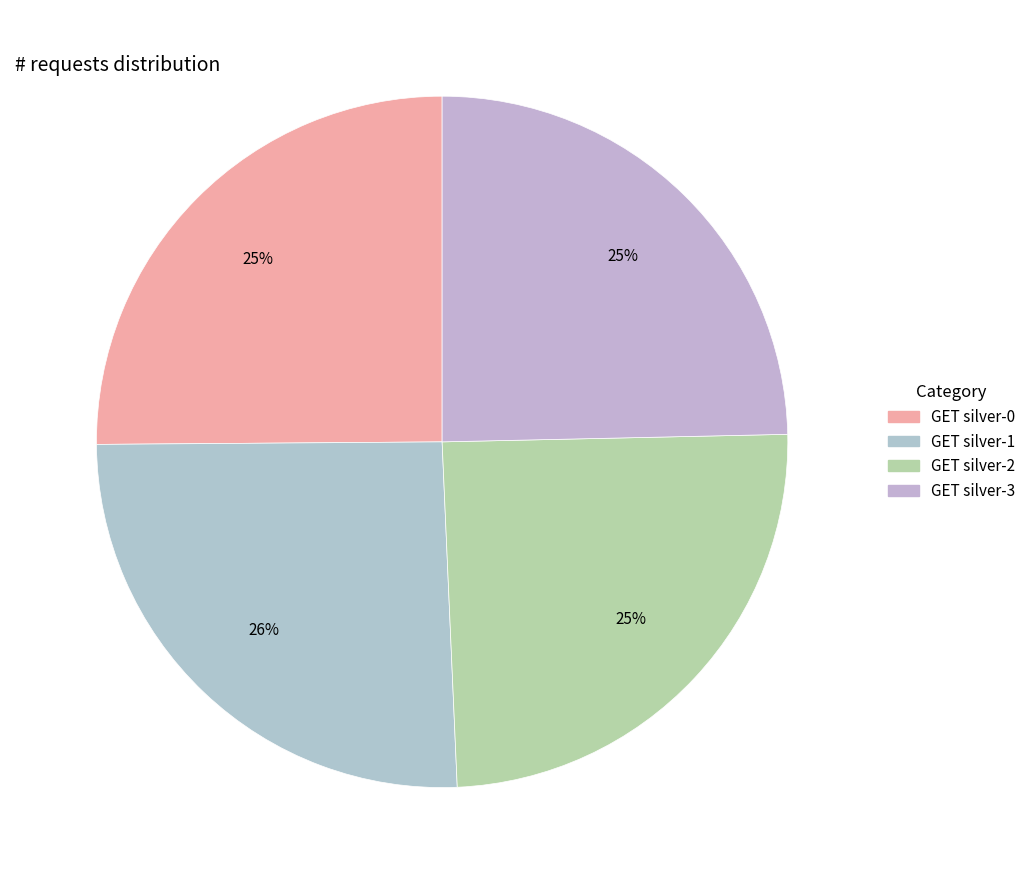

Which slice is the smallest?

GET silver-2